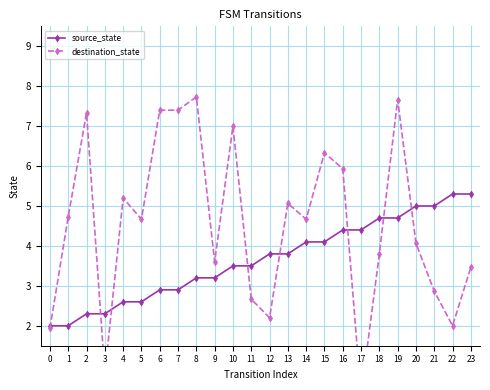

At which label does destination_state first exceed 4?

1